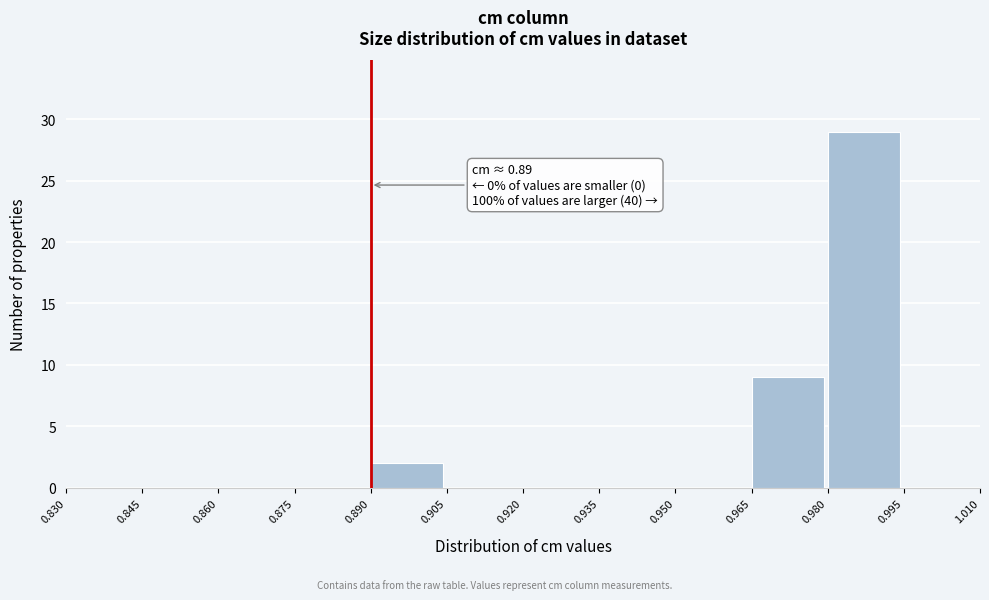

Over which range of the x-axis is the bar tallest?

0.980 to 0.995